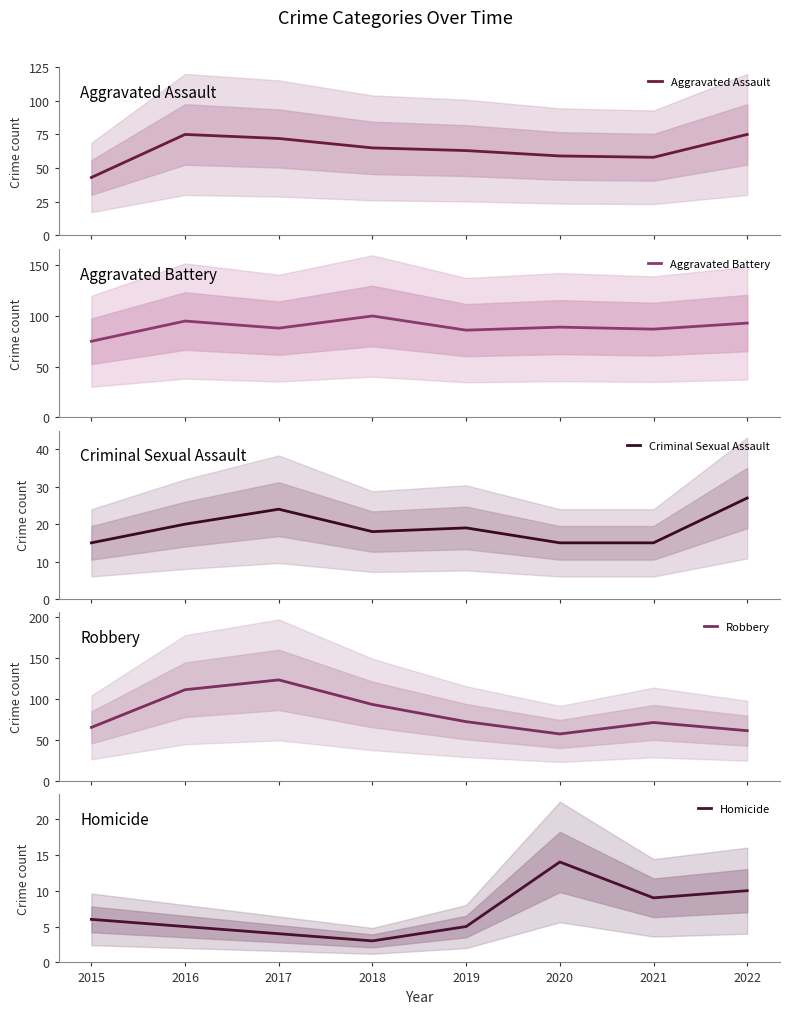

True or false: Criminal Sexual Assault and Aggravated Assault intersect in this chart.

False